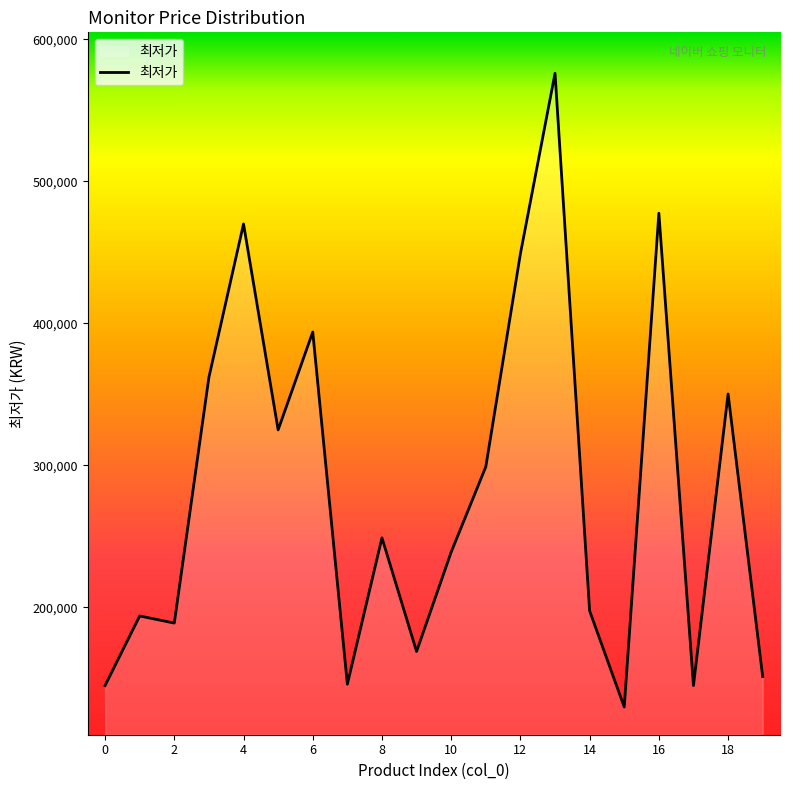

What is the difference between the maximum and second lowest values?

431030